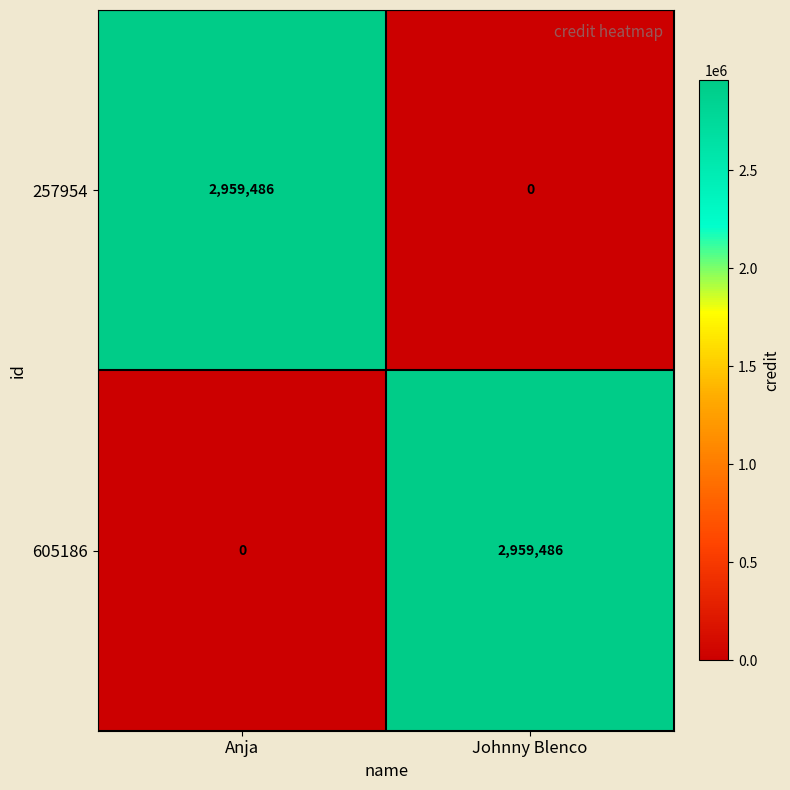

What is the average value of the 257954 series?

1479743